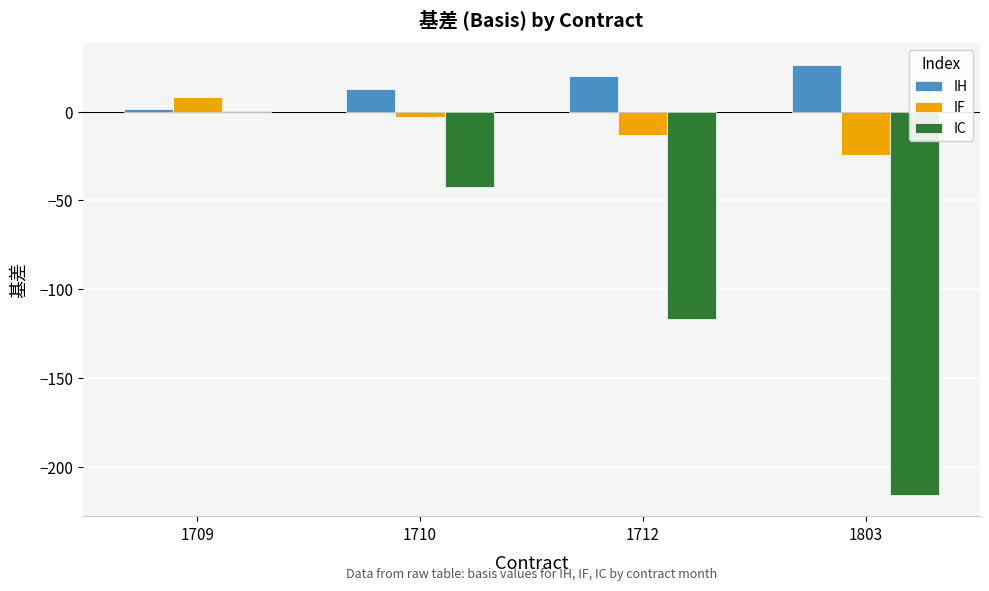

What is the sum of all IC values?

-374.8